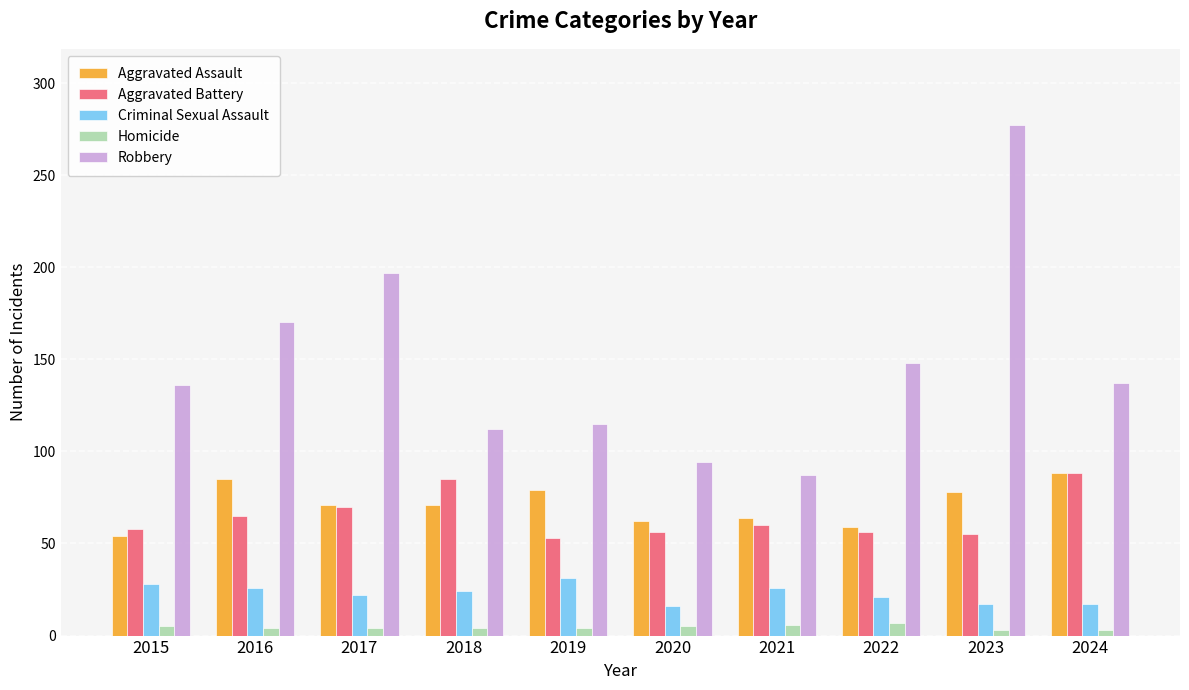

How many values in the Criminal Sexual Assault series are below 24?

5